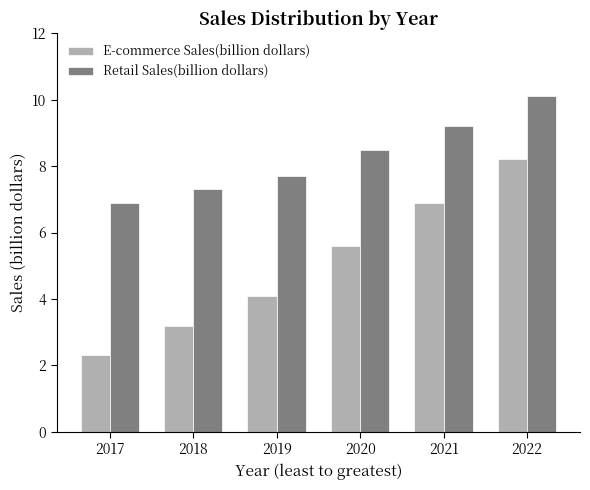

Rank the series by their average value, from lowest to highest.

E-commerce Sales(billion dollars), Retail Sales(billion dollars)